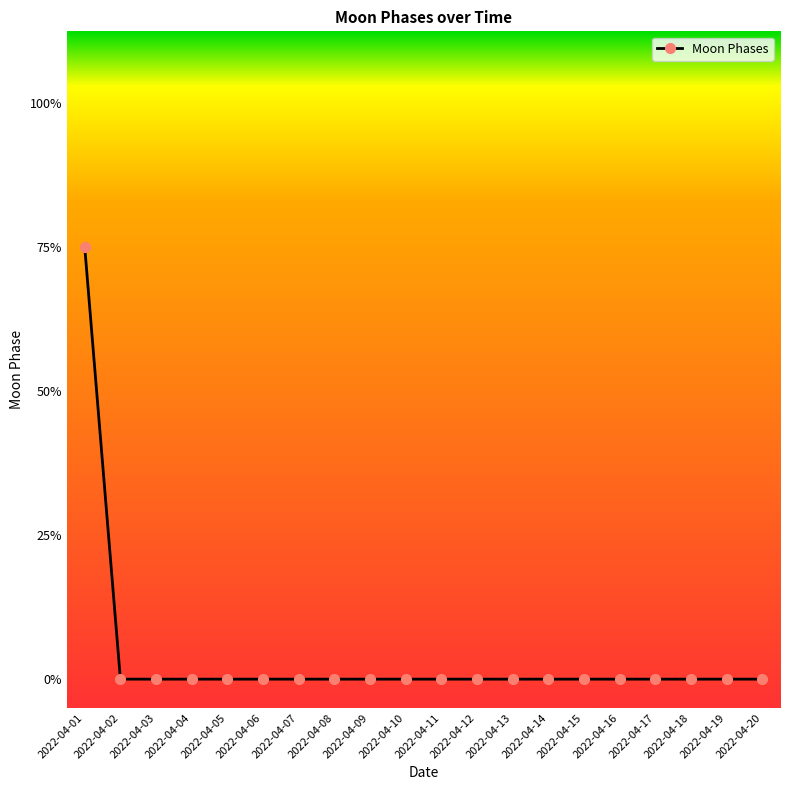

Does the chart have visible grid lines?

No